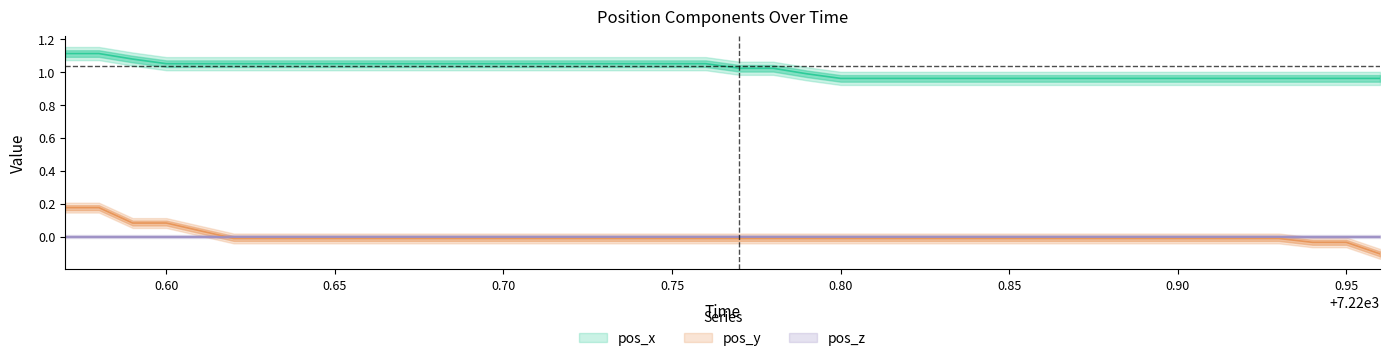

How many values in the pos_y series exceed 0?

5